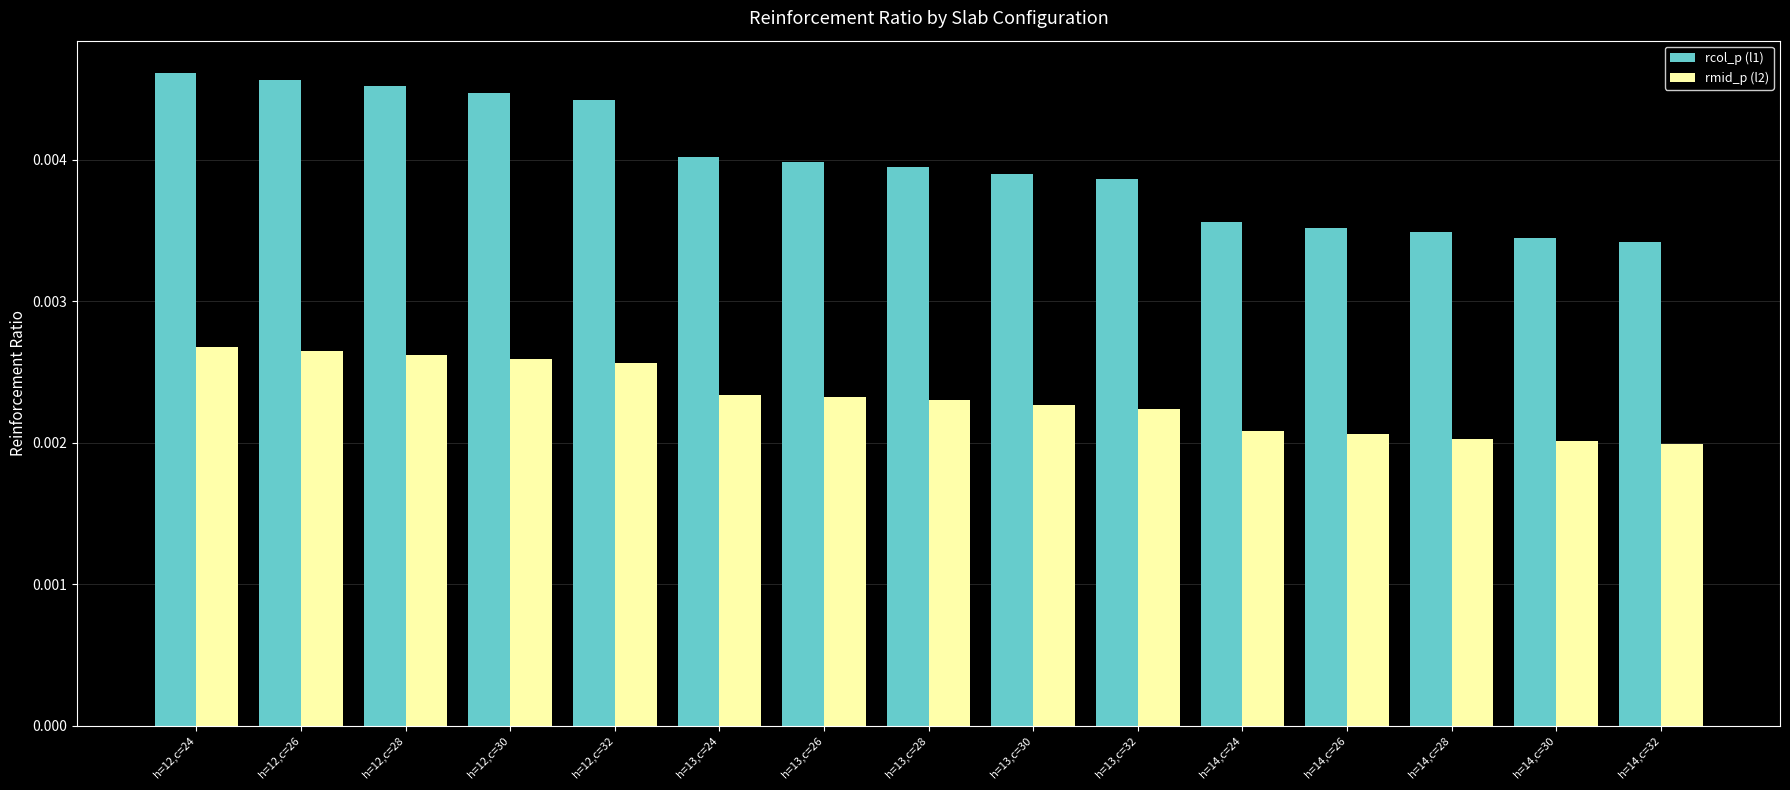

At which category is the sum across all series the highest?

h=12,c=24